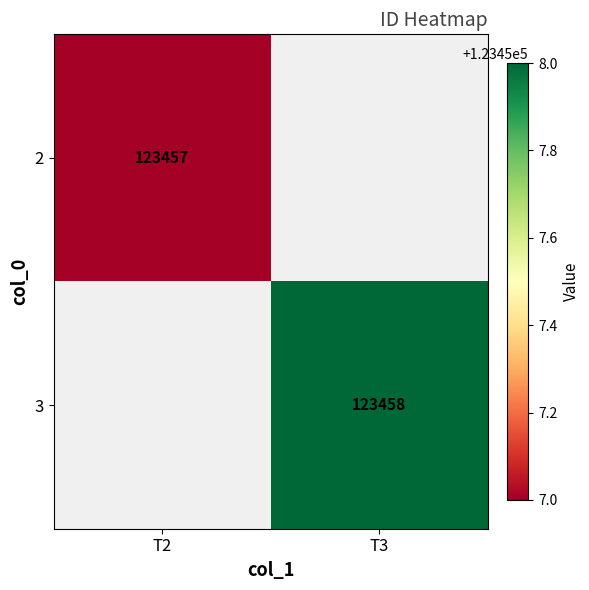

Is it true that 3 equals 167187 at T3?

False